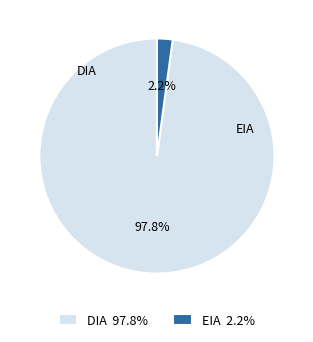

Which slice is the smallest?

EIA